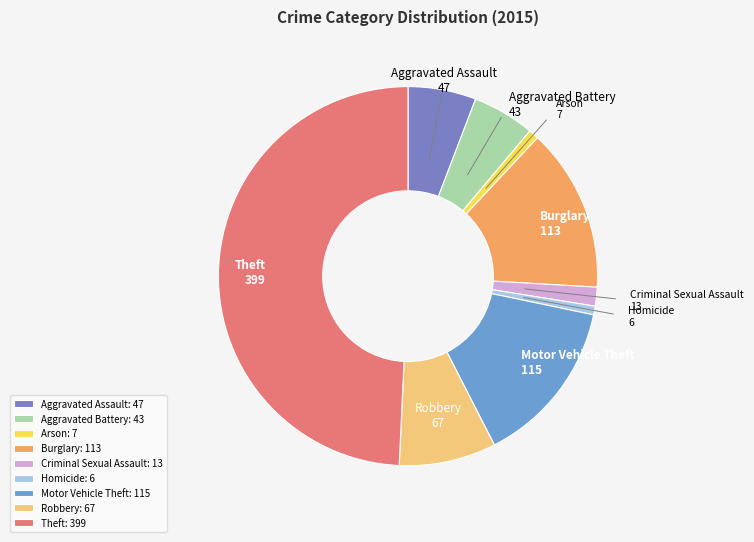

What is the smallest slice in the pie chart?

Homicide